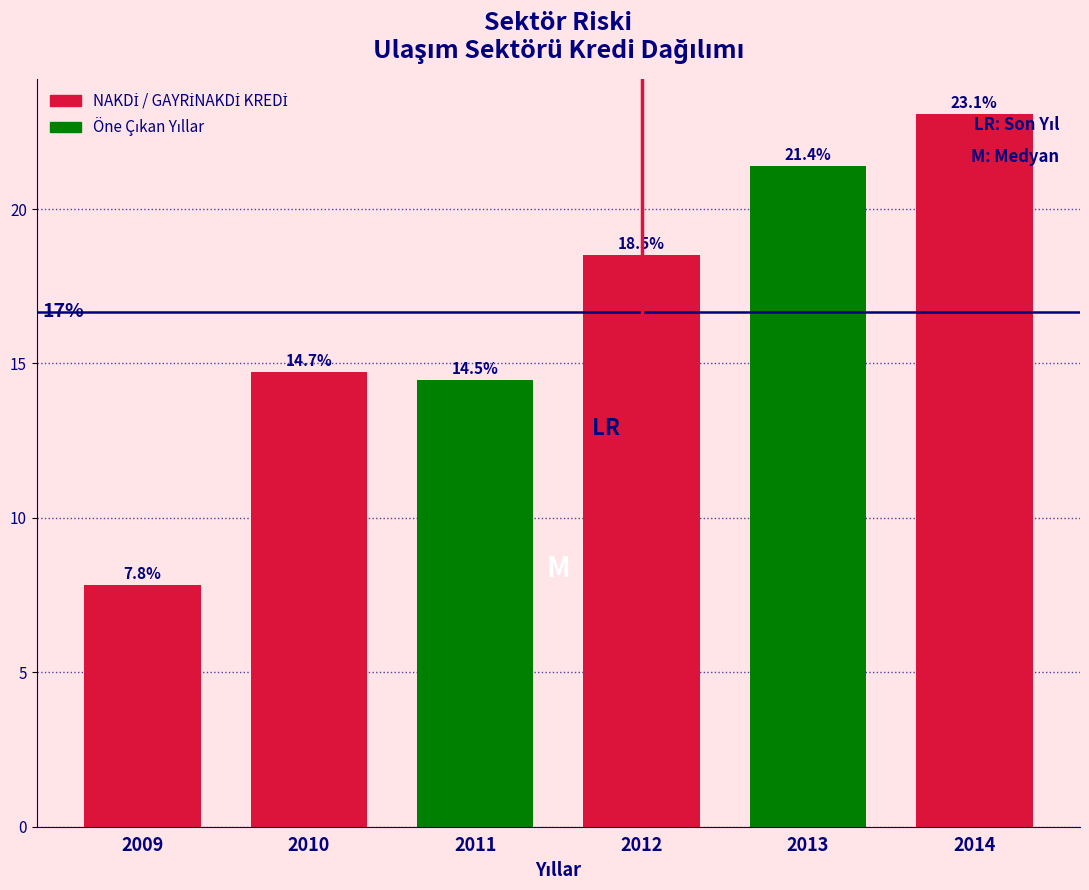

Reading left to right, list all the values displayed in this chart.

7.8	14.7	14.5	18.5	21.4	23.1